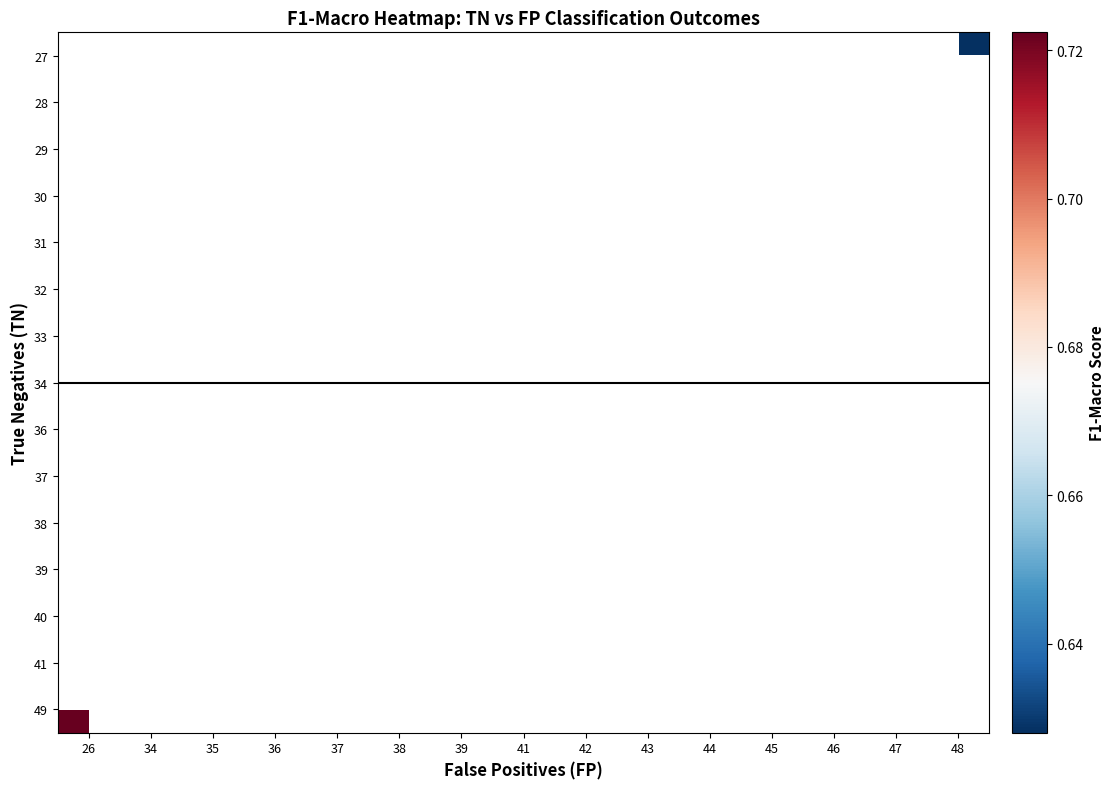

Count the number of data series in this chart.

15